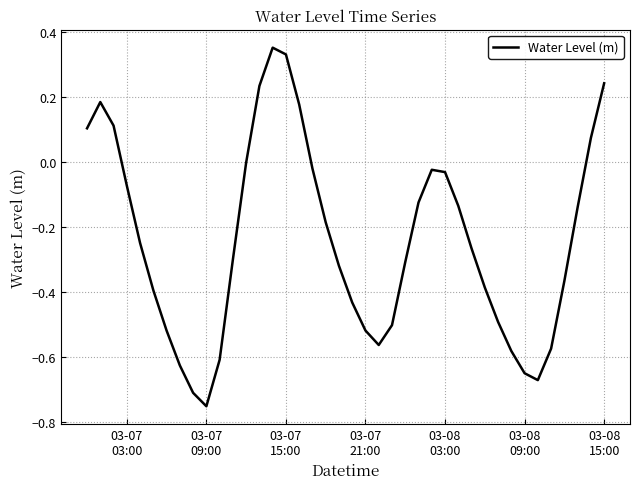

What is the sum of all values?

-9.8